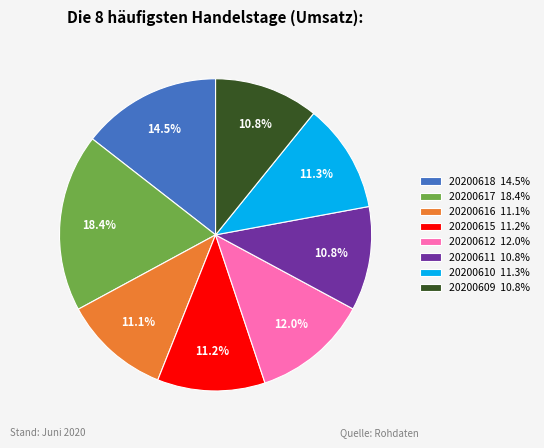

What percentage do 20200618 and 20200612 together represent?

26.5%